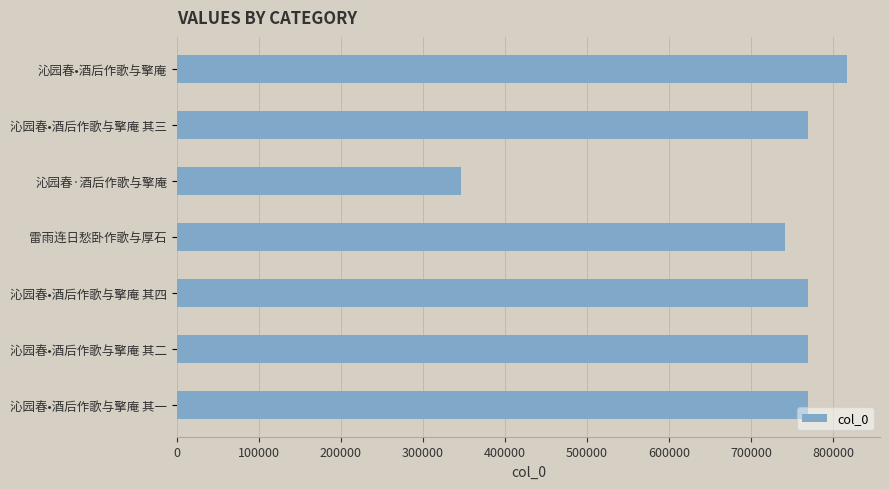

True or false: the data shows 1307928 at 沁园春•酒后作歌与擎庵 其二.

False